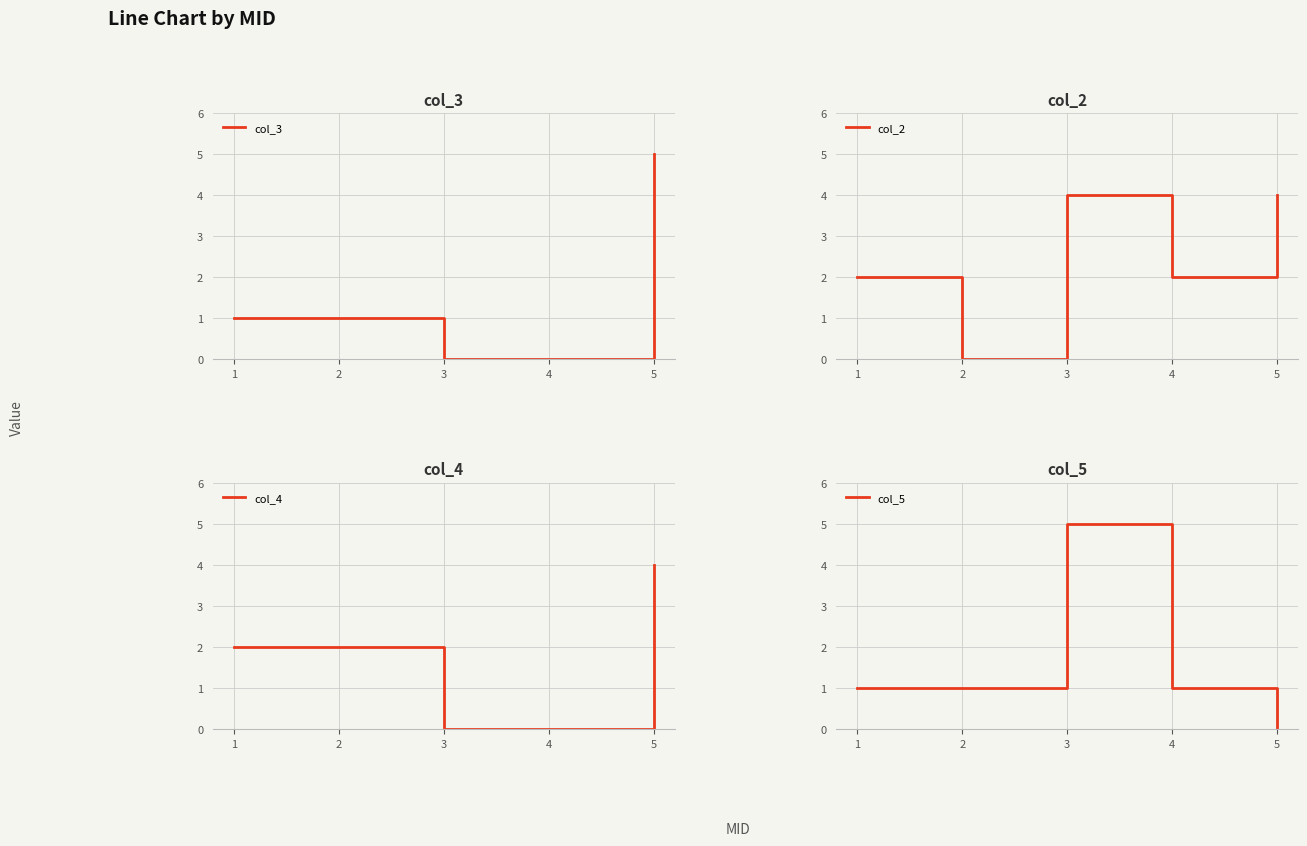

How many values in col_4 are above zero?

3